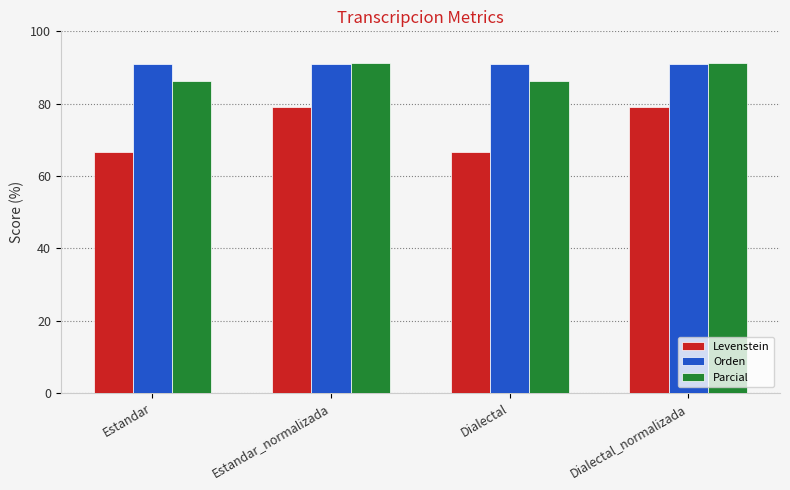

What is the average value of the Orden series?

90.9